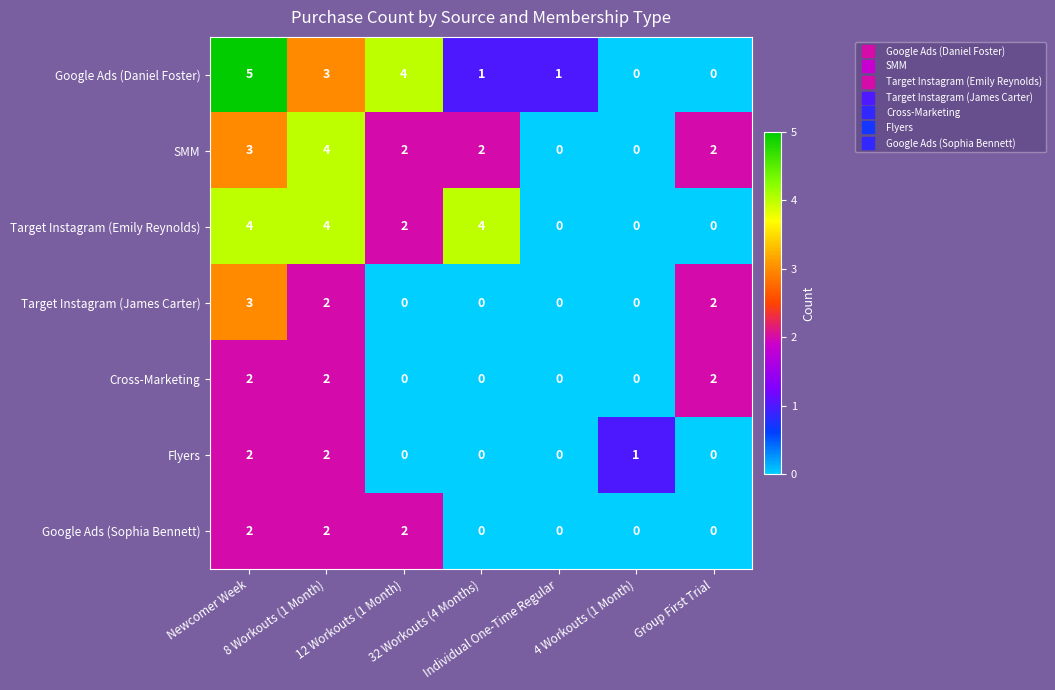

What is the maximum value shown in the chart?

5